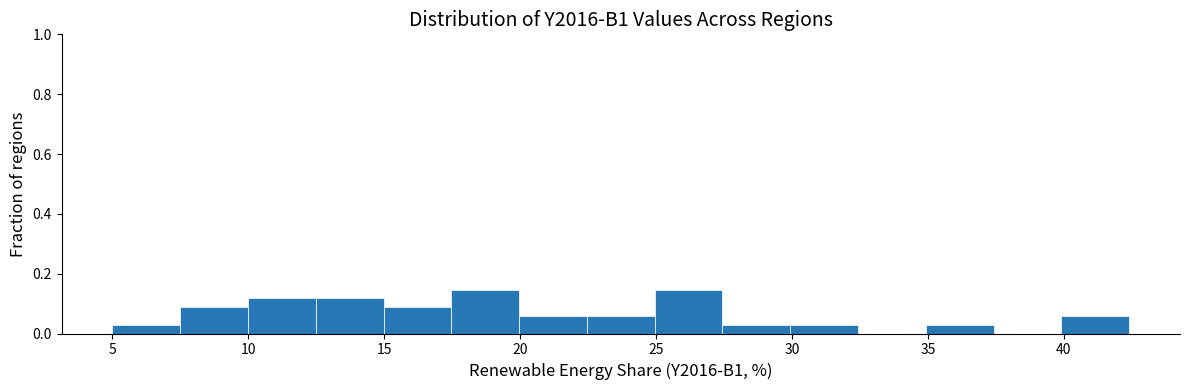

Reading left to right, transcribe this chart: for each bar, give the range it covers on the x-axis and its height. Neither the bar edges nor the heights are printed on the chart, so give them approximately, as read against the axes.

5.0 to 7.5: 0.02
7.5 to 10.0: 0.08
10.0 to 12.5: 0.12
12.5 to 15.0: 0.12
15.0 to 17.5: 0.08
17.5 to 20.0: 0.14
20.0 to 22.5: 0.06
22.5 to 25.0: 0.06
25.0 to 27.5: 0.14
27.5 to 30.0: 0.02
30.0 to 32.5: 0.02
32.5 to 35.0: 0
35.0 to 37.5: 0.02
37.5 to 40.0: 0
40.0 to 42.5: 0.06